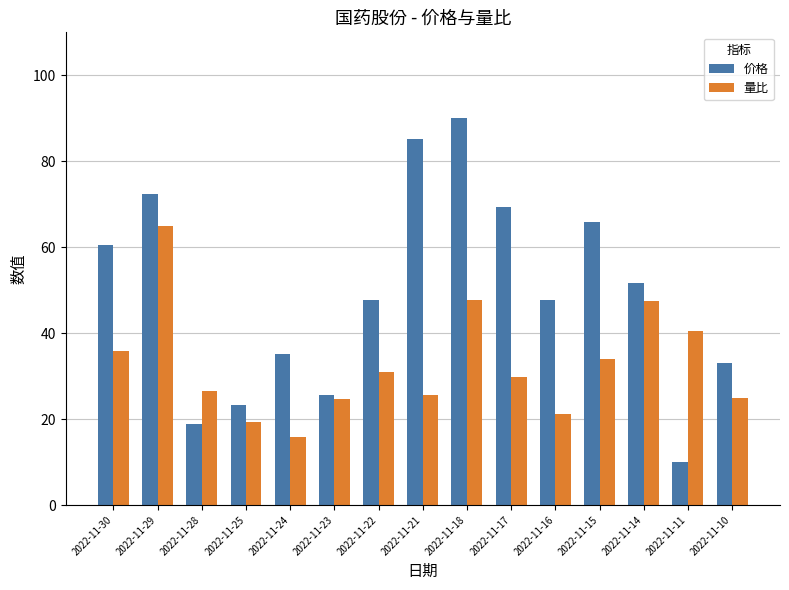

What is the average value of the 价格 series?

49.1